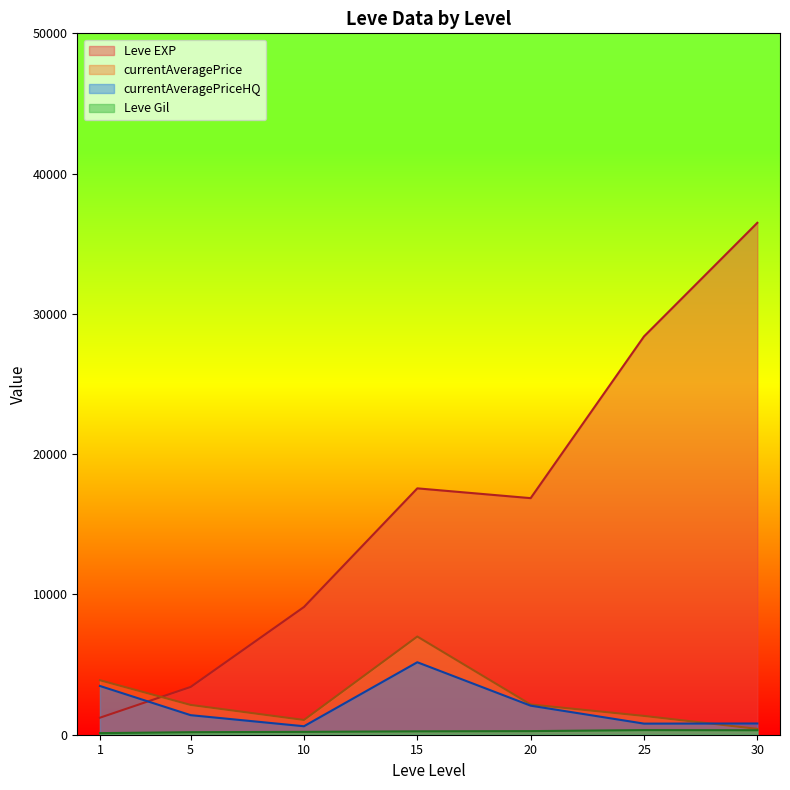

True or false: currentAveragePrice has more than 2 interior local peaks.

False